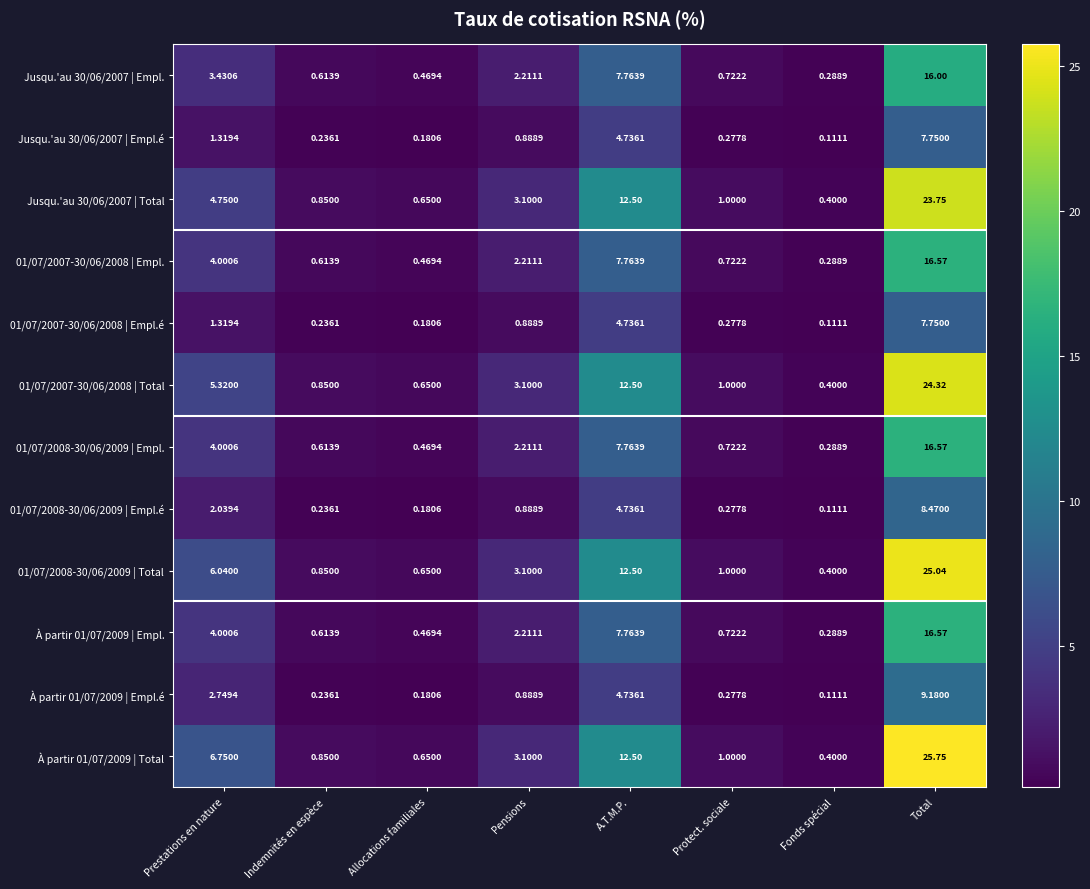

At which label does À partir 01/07/2009 | Empl.é reach its minimum?

Fonds spécial